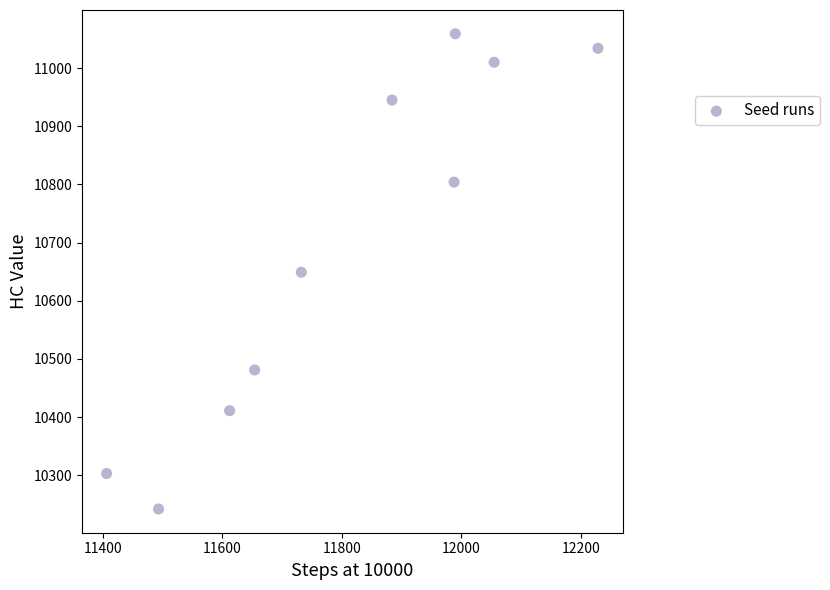

What is the average Y value?

10694